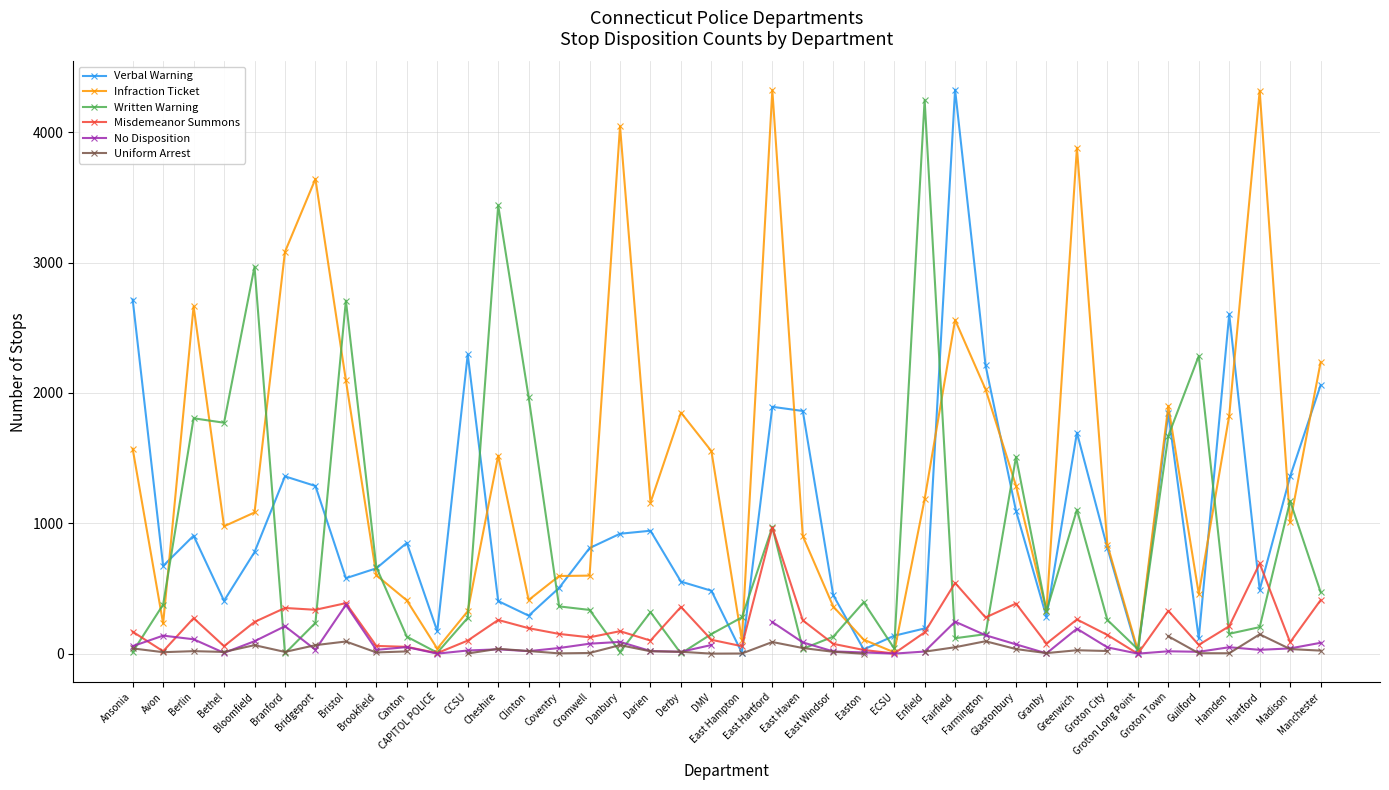

What position from the left is Hartford?

38